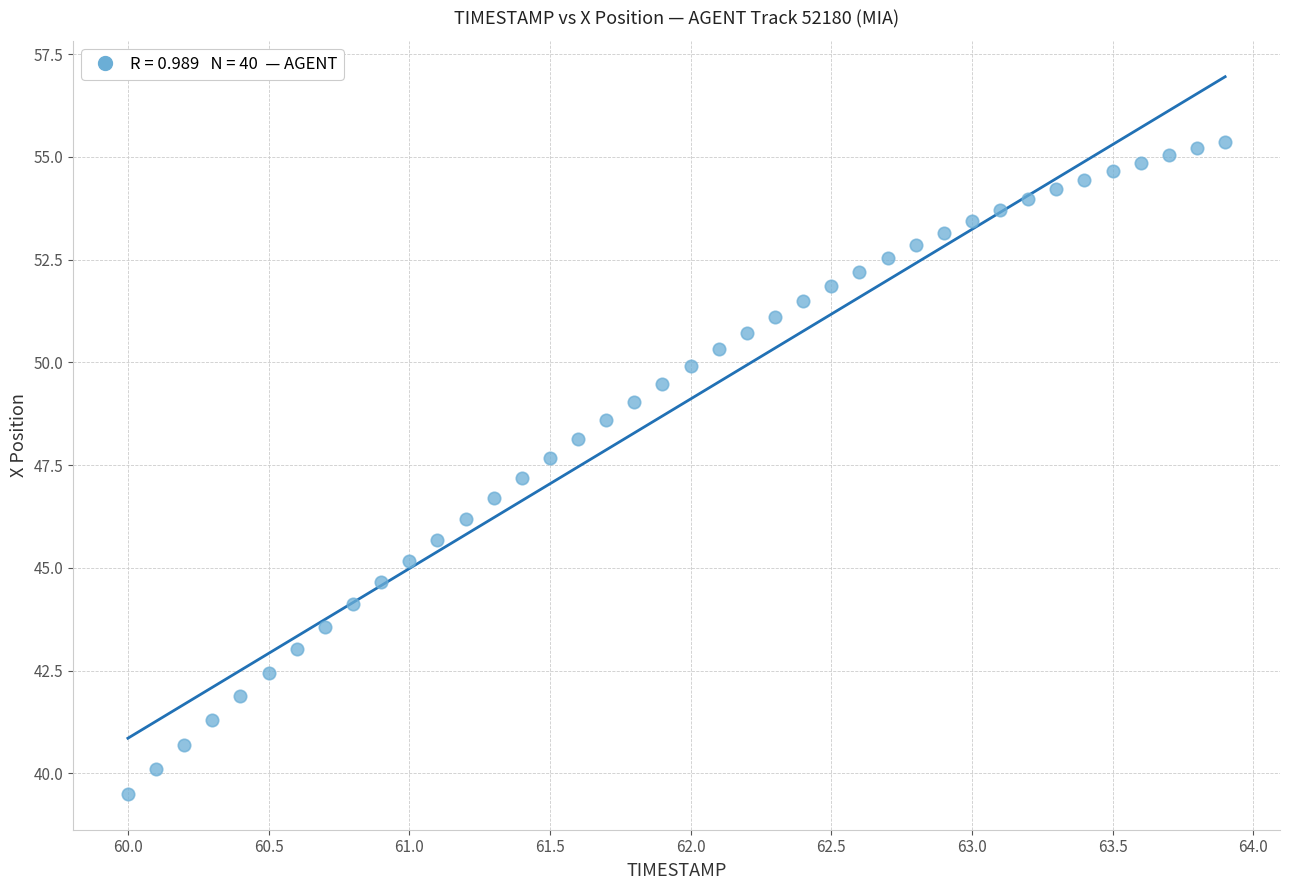

What is the range of Y values (max minus min)?

15.9